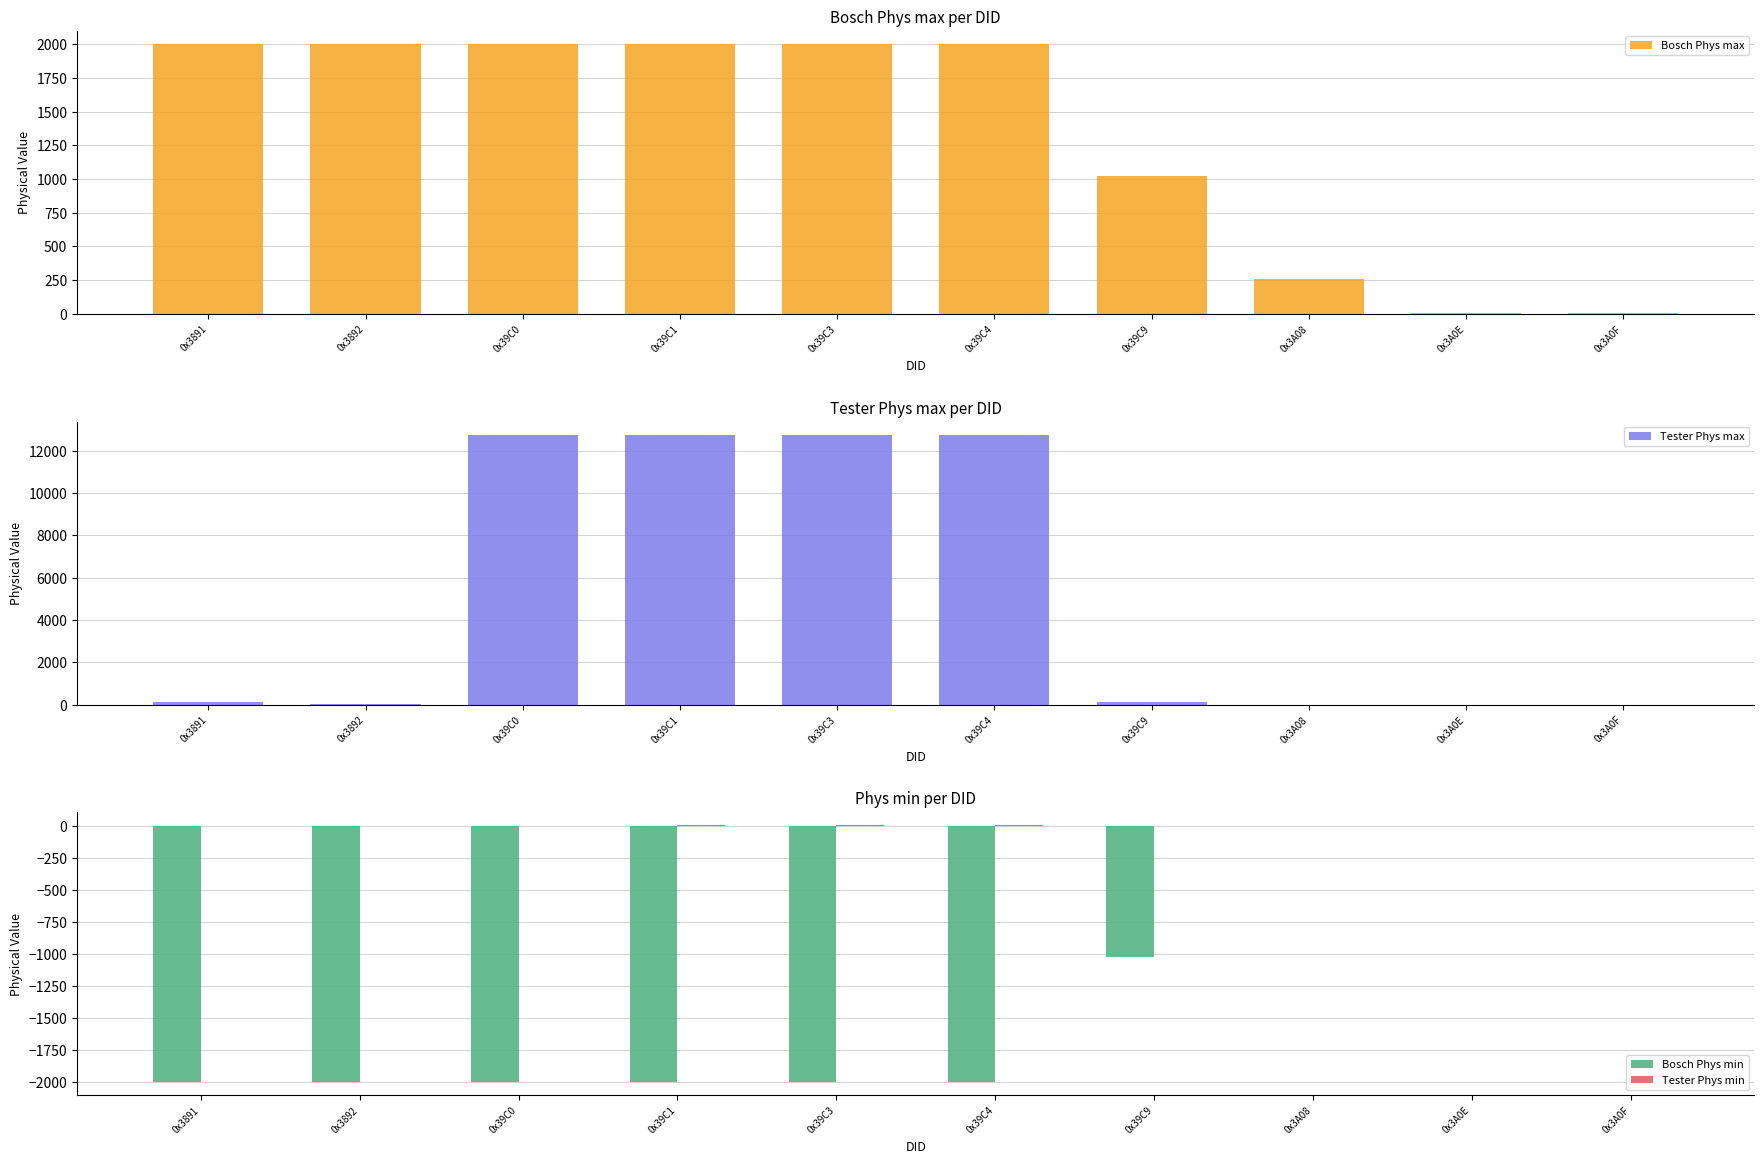

At which label does Tester Phys max reach its peak?

0x39C0